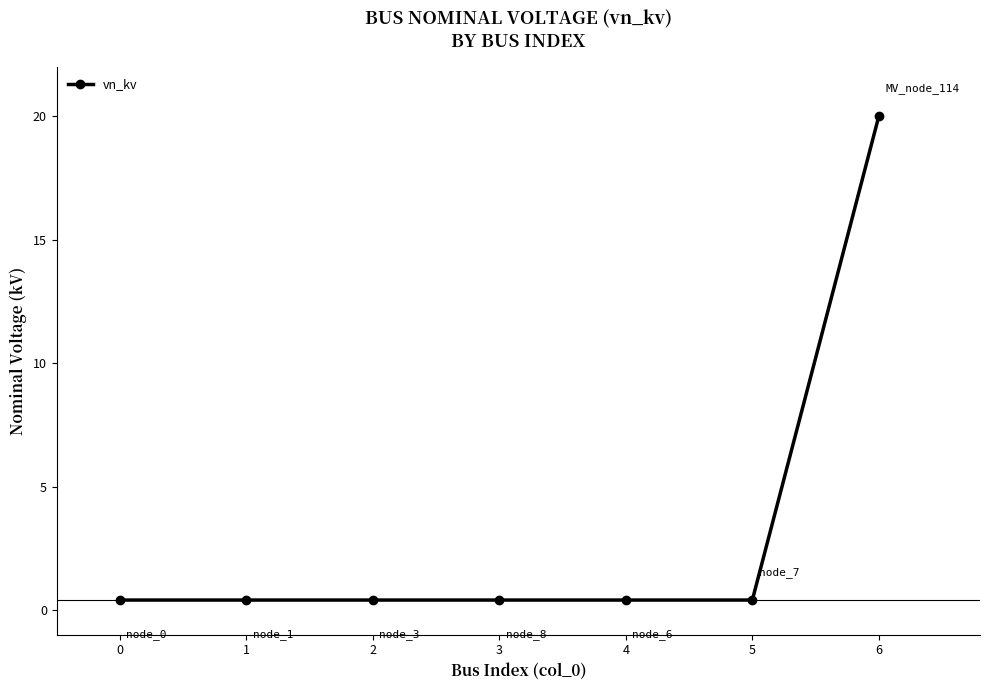

What is the sum of the values at 5 and 0?

0.8